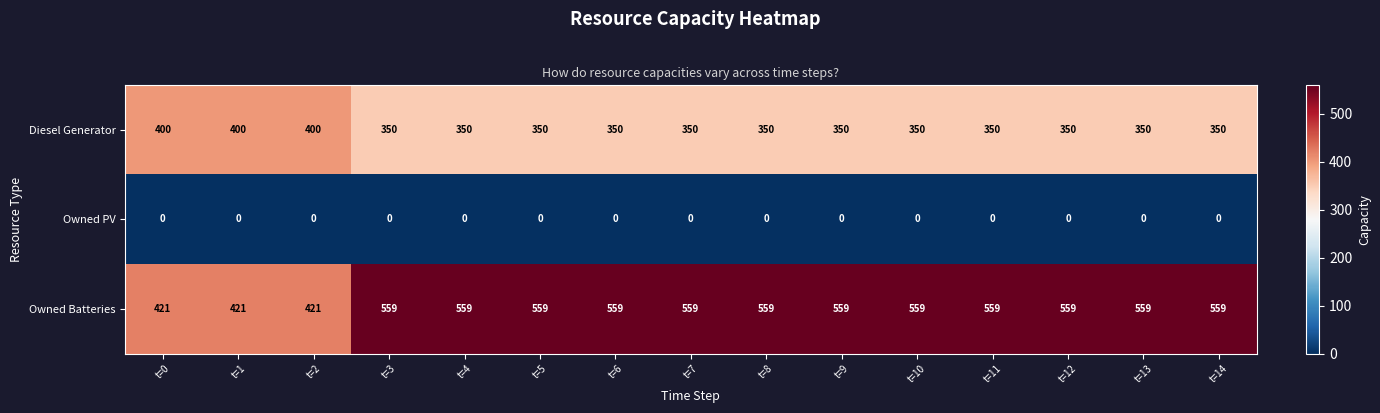

Is it true that Owned Batteries equals 224 at t=1?

False